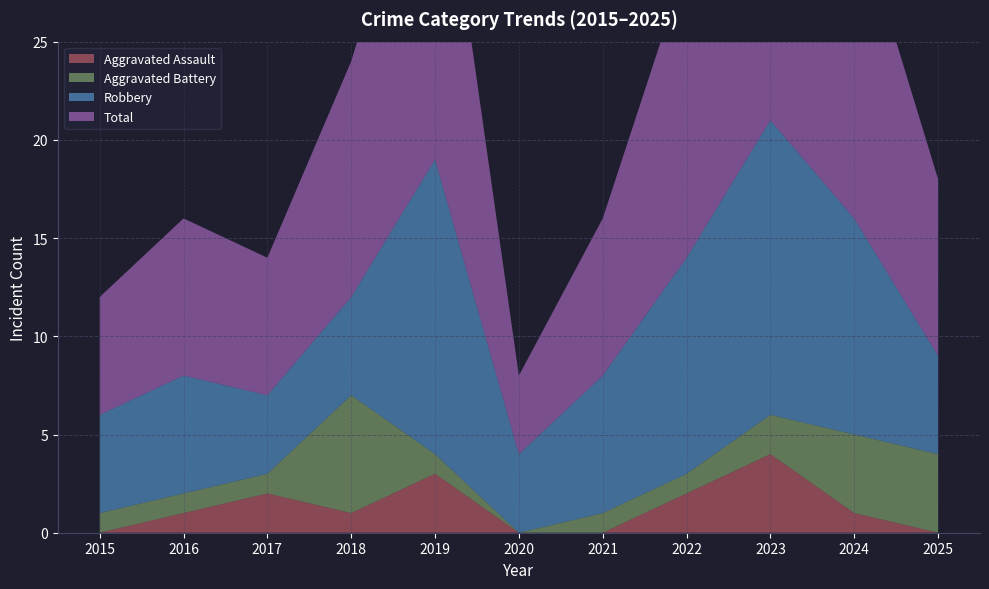

Reading left to right, what are all the values shown in this chart?

Aggravated Assault: 2015=0	2016=1	2017=2	2018=1	2019=3	2020=0	2021=0	2022=2	2023=4	2024=1	2025=0
Aggravated Battery: 2015=1	2016=1	2017=1	2018=6	2019=1	2020=0	2021=1	2022=1	2023=2	2024=4	2025=4
Robbery: 2015=5	2016=6	2017=4	2018=5	2019=15	2020=4	2021=7	2022=11	2023=15	2024=11	2025=5
Total: 2015=6	2016=8	2017=7	2018=12	2019=19	2020=4	2021=8	2022=15	2023=21	2024=16	2025=9